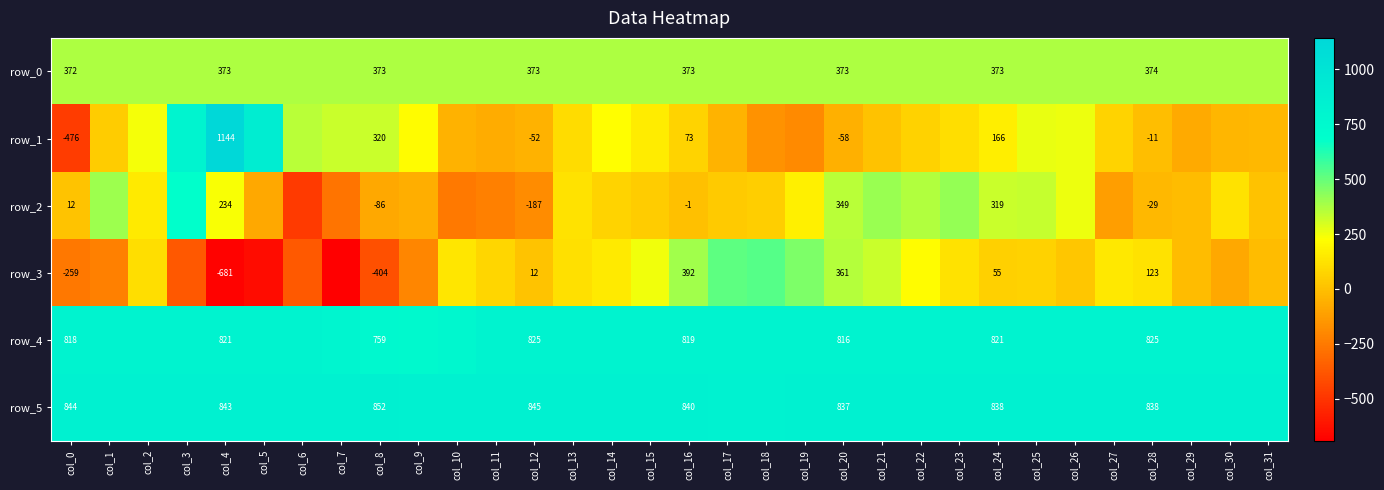

Rank the series at col_21 from lowest to highest value.

row_1, row_3, row_0, row_2, row_4, row_5